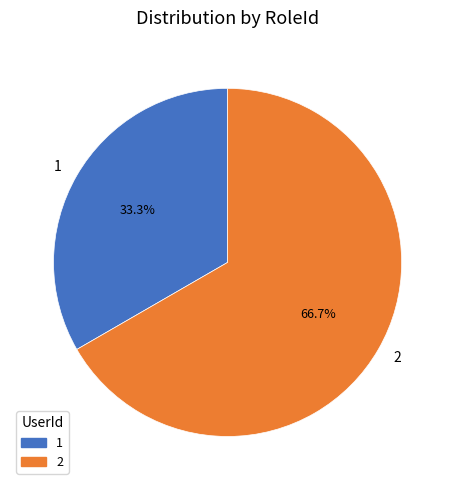

Count the number of slices in the pie.

2